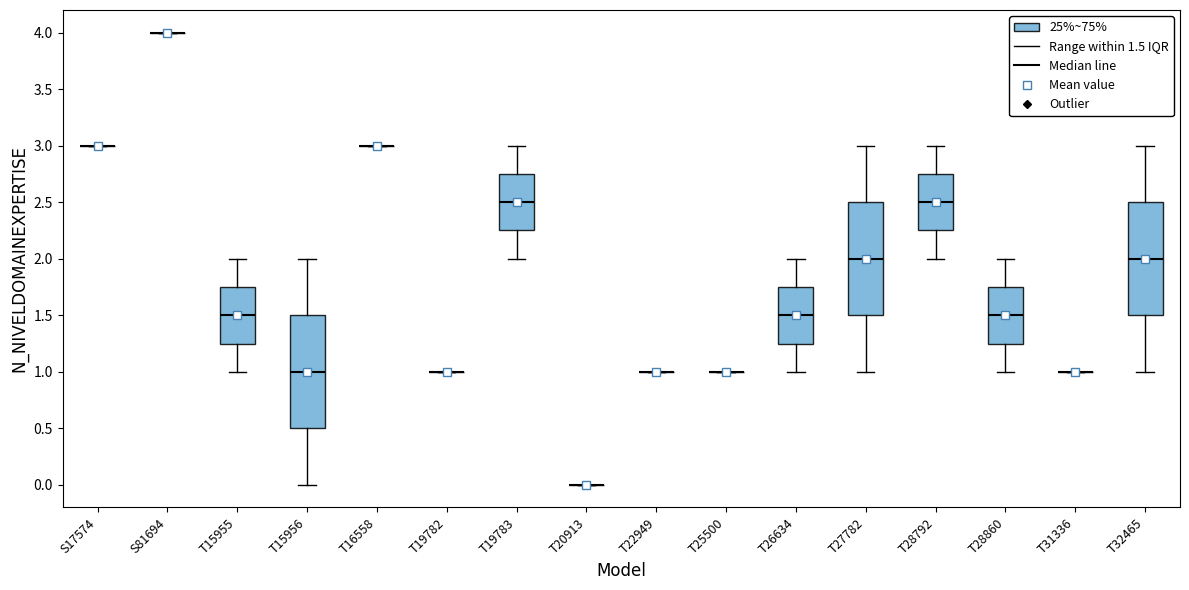

Where is the upper edge of the box for T15956 on the y-axis? The values are not printed on the chart, so give them approximately, as read against the axis.

1.50